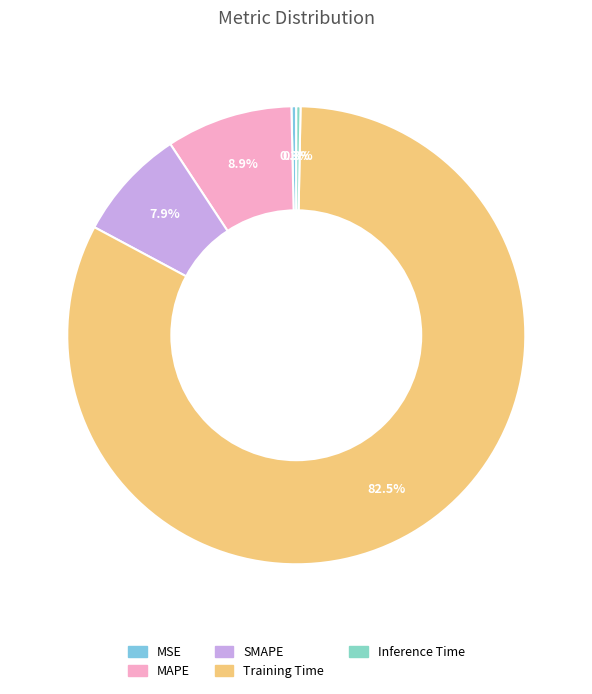

How many segments does this pie chart have?

5